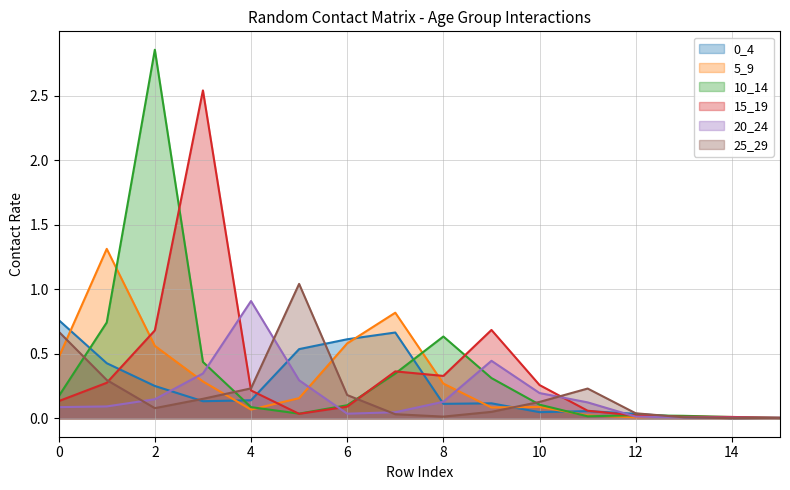

At how many categories does at least one series exceed 1?

4